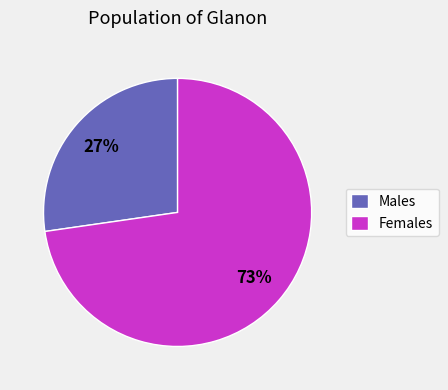

Between Males and Females, which is larger?

Females